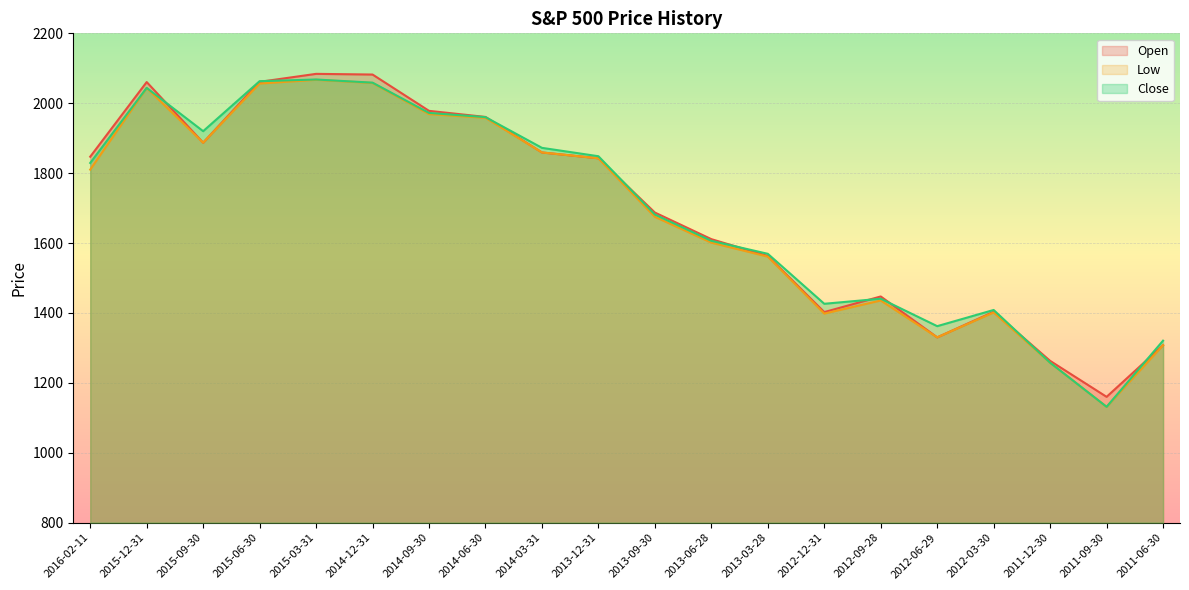

True or false: Low has a value of 3223.2 at 2013-12-31.

False